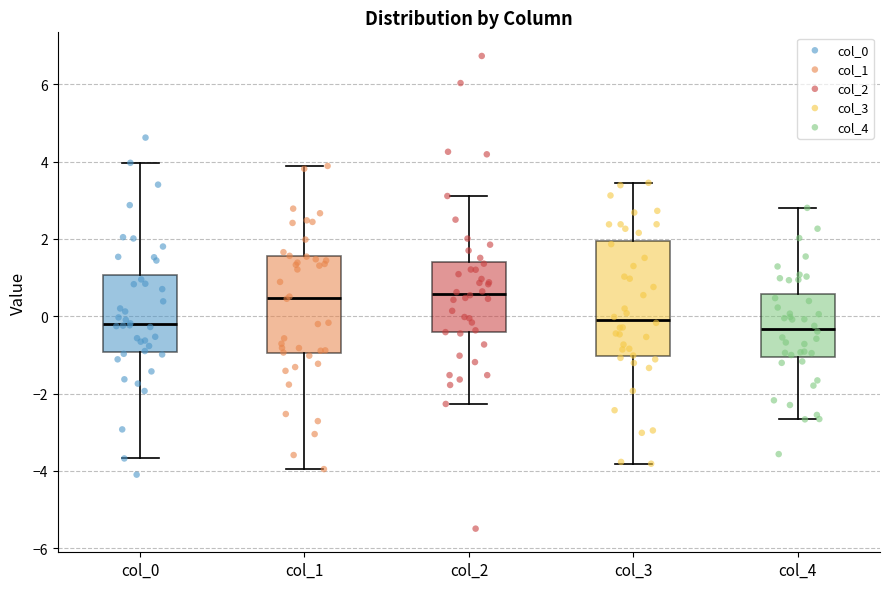

Comparing the boxes themselves (not the whiskers), which one is the tallest?

col_3